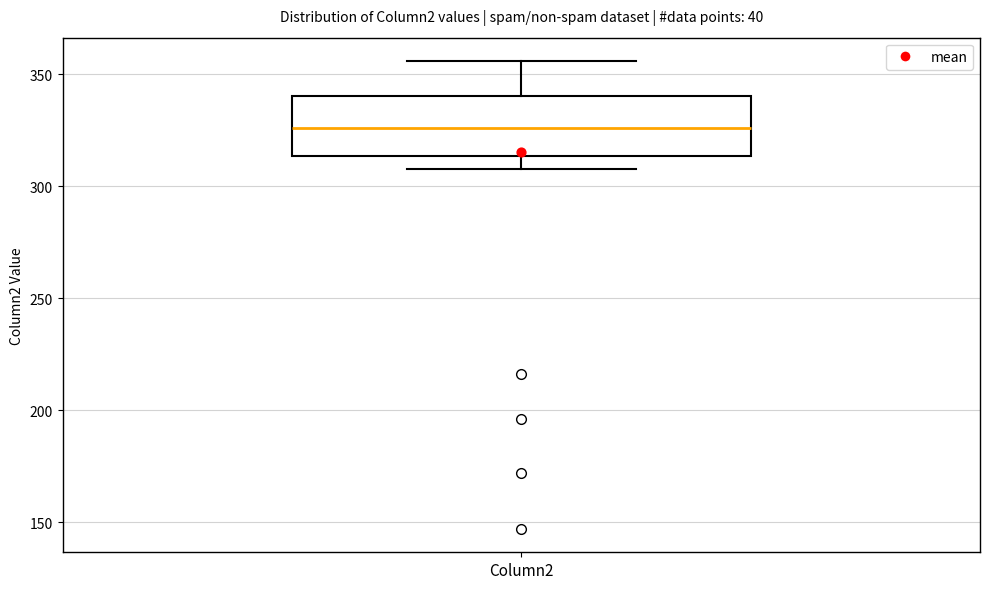

Transcribe this box plot: give where the median line is, the range the box spans, and where the two whiskers end, as read against the y-axis. The values are not printed on the chart, so give them approximately, as read against the axis.

median 325, box 315 to 340, whiskers 310 to 355